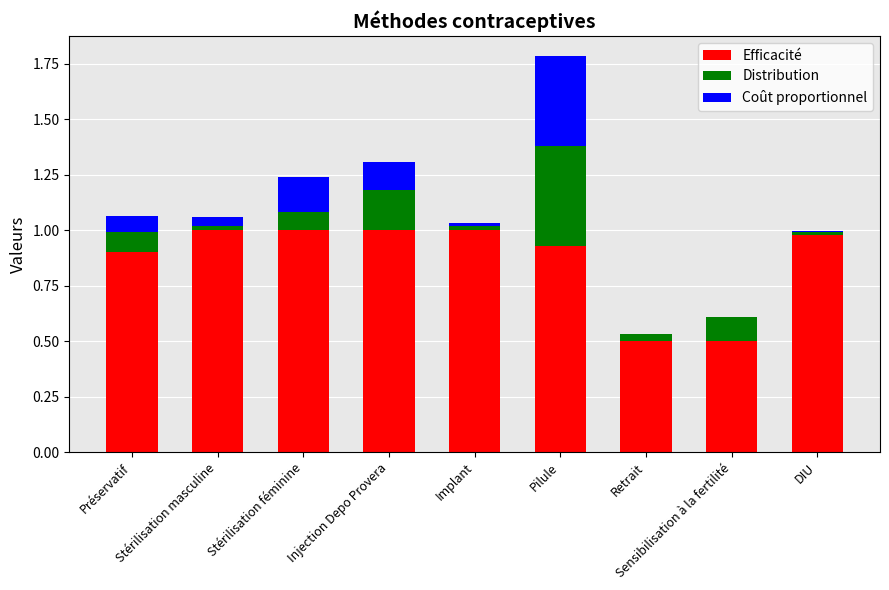

What is the difference between the maximum and minimum values in the Coût proportionnel series?

0.4